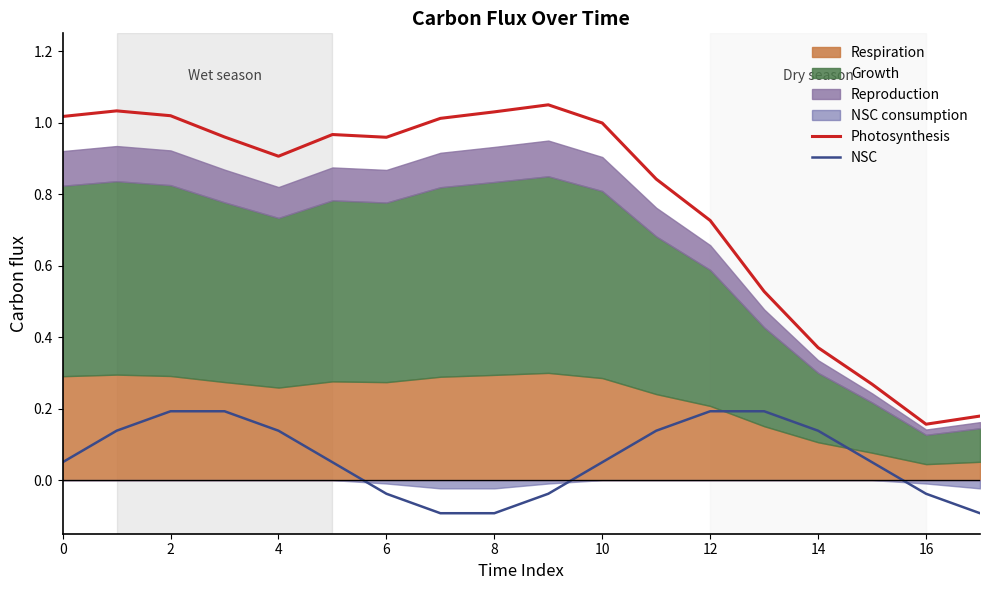

In NSC, how many points are higher than both neighbors (excluding endpoints)?

2